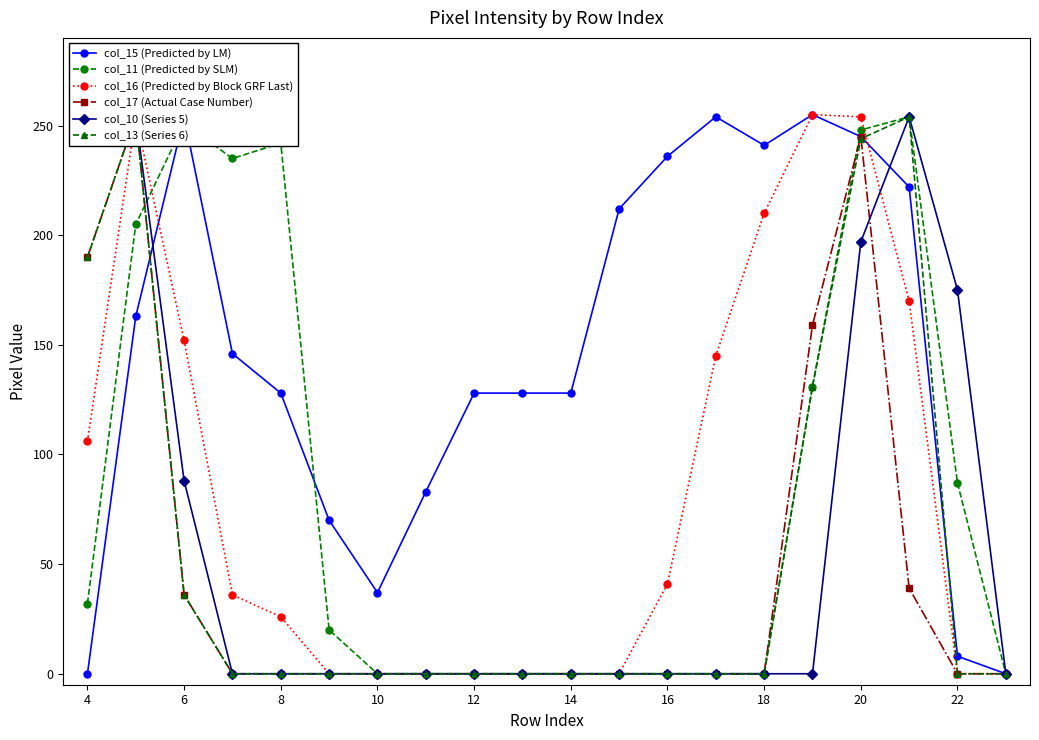

In col_16 (Predicted by Block GRF Last), how many points are higher than both neighbors (excluding endpoints)?

2